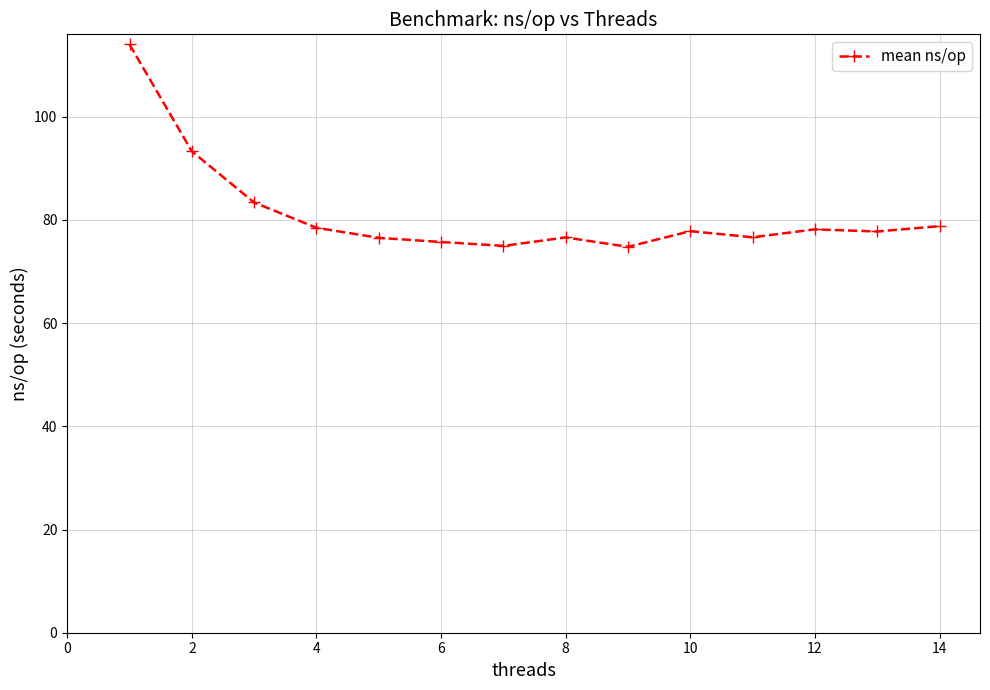

What is the value of the 12th point from the left?

78.2